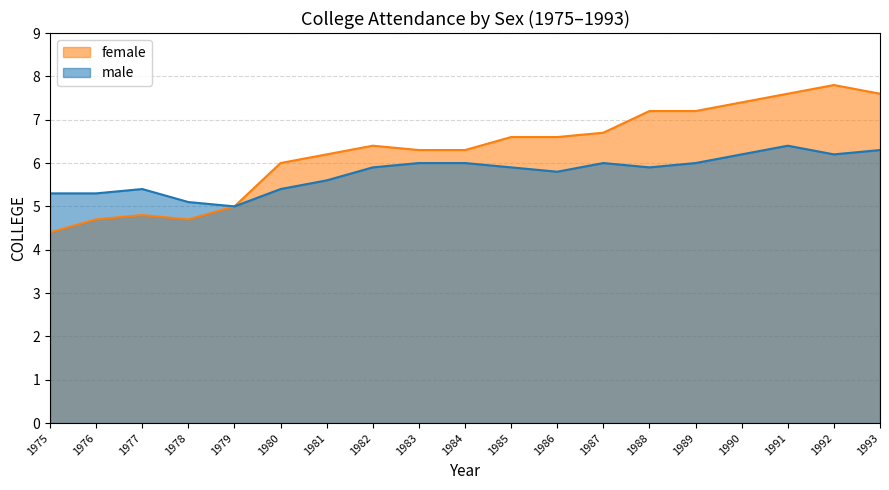

What are all the series names shown in the legend?

female, male